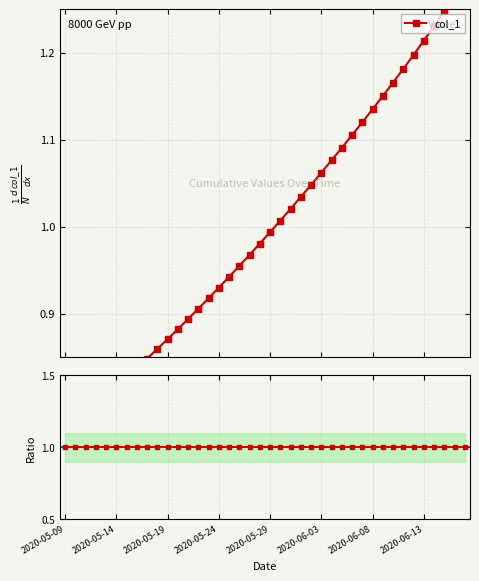

Reading left to right, extract all data points from this chart.

col_1: 0.8	0.8	0.8	0.8	0.8	0.8	0.8	0.8	0.8	0.9	0.9	0.9	0.9	0.9	0.9	0.9	0.9	1.0	1.0	1.0	1.0	1.0	1.0	1.0	1.0	1.1	1.1	1.1	1.1	1.1	1.1	1.2	1.2	1.2	1.2	1.2	1.2	1.2	1.3	1.3
col_1 ratio: 1.0	1.0	1.0	1.0	1.0	1.0	1.0	1.0	1.0	1.0	1.0	1.0	1.0	1.0	1.0	1.0	1.0	1.0	1.0	1.0	1.0	1.0	1.0	1.0	1.0	1.0	1.0	1.0	1.0	1.0	1.0	1.0	1.0	1.0	1.0	1.0	1.0	1.0	1.0	1.0